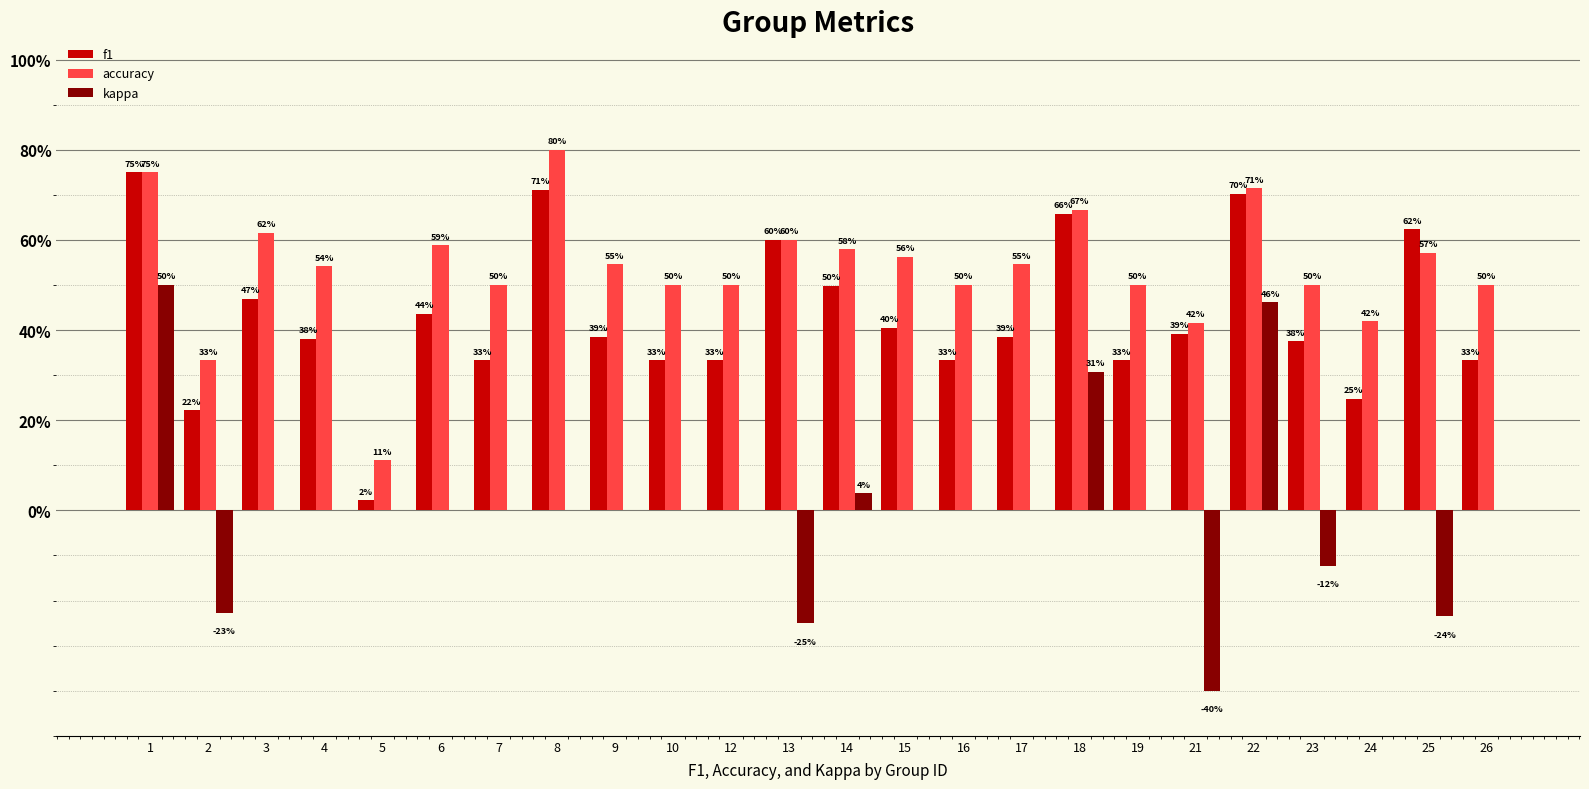

What are all the series names shown in the legend?

f1, accuracy, kappa